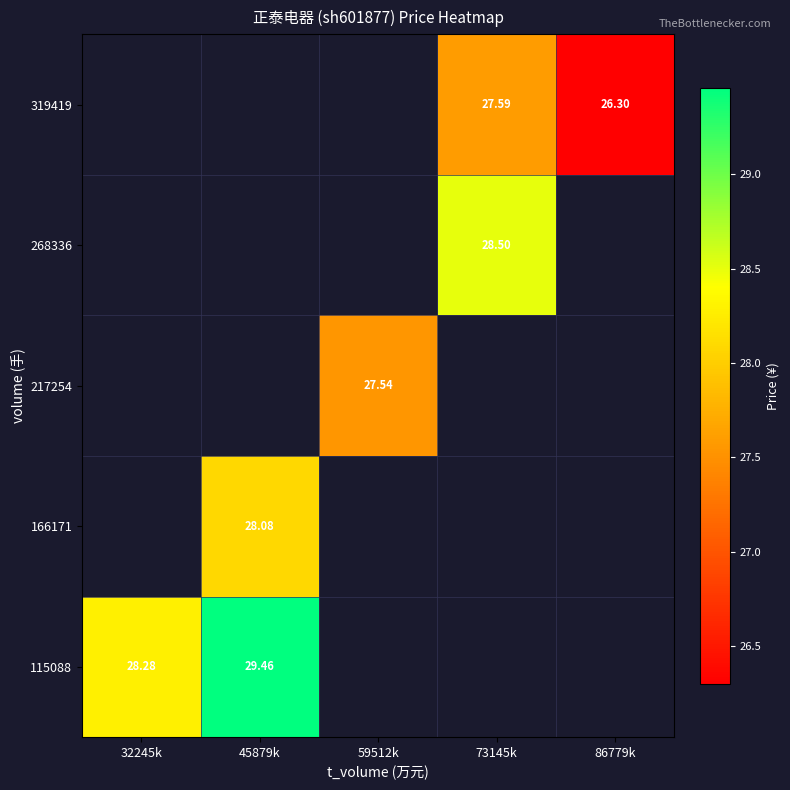

Is the value of 268336 at 73145k greater than the value of 319419 at 86779k?

Yes